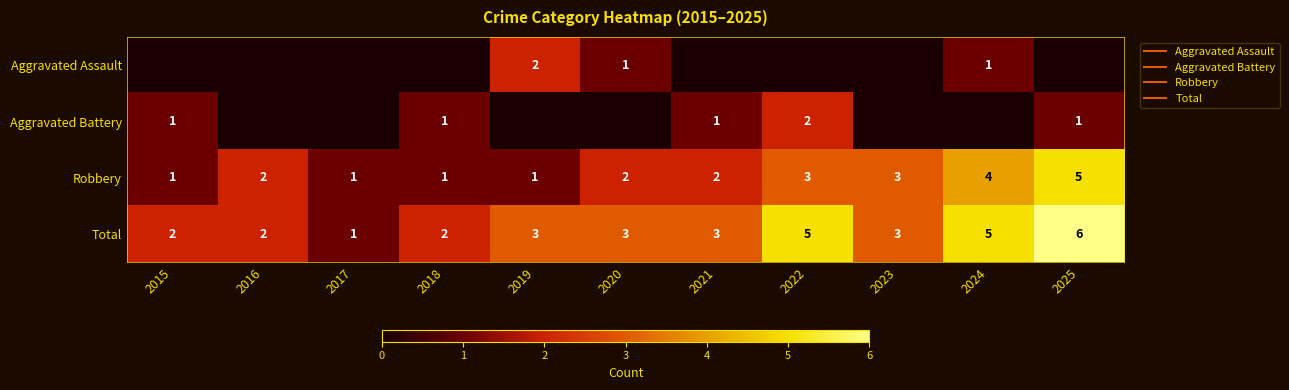

Is the value of Aggravated Battery at 2017 greater than the value of Aggravated Assault at 2019?

No